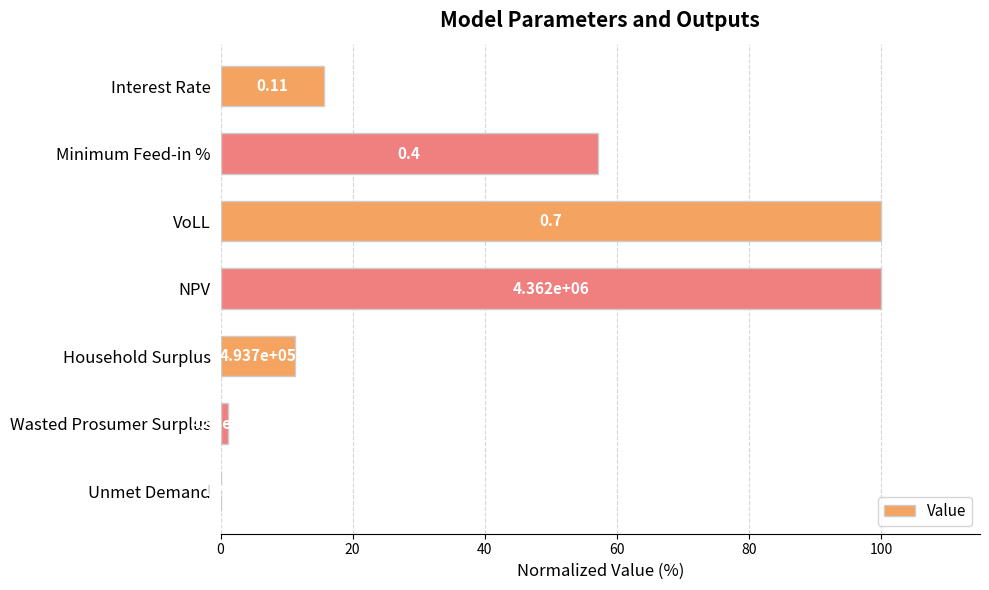

Are the bars grouped side by side (vs. stacked)?

No